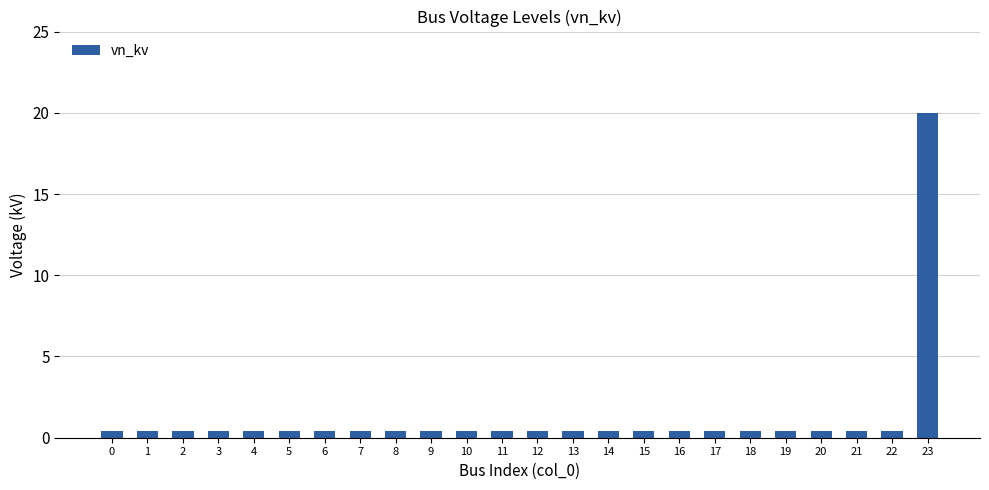

What is the average value?

1.2